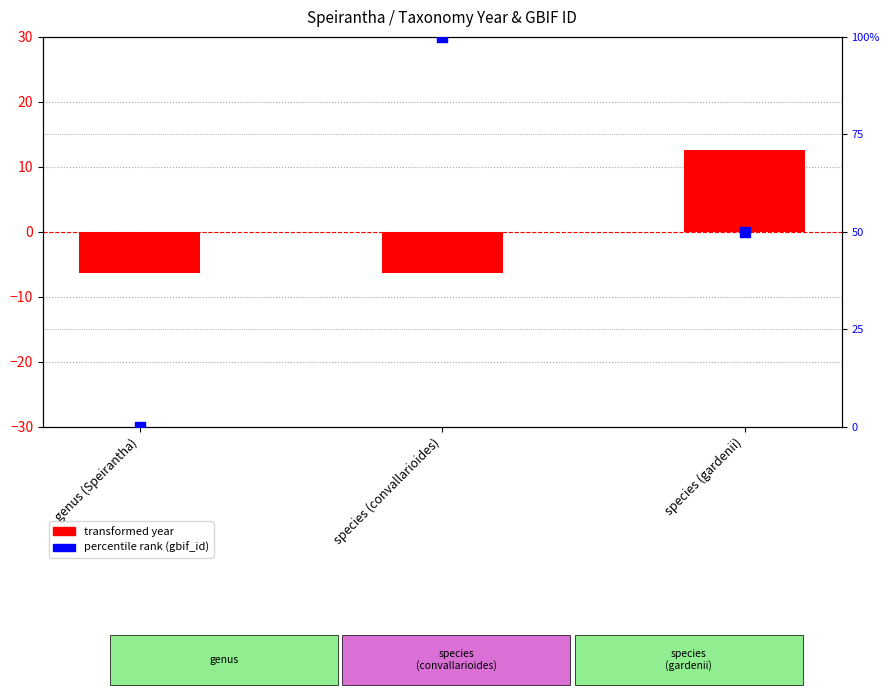

At how many categories does at least one series exceed 24?

2